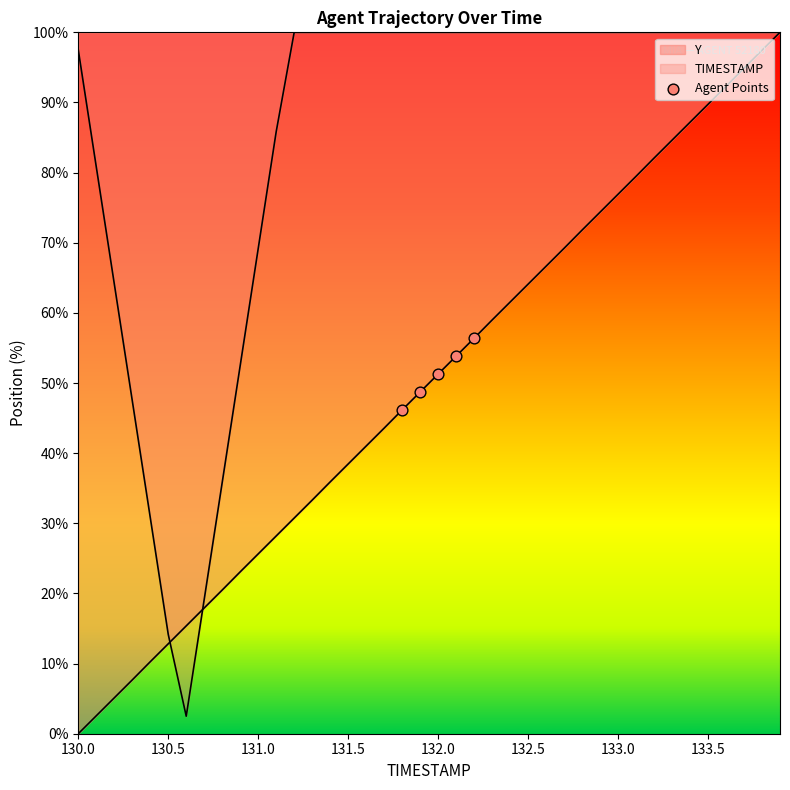

Approximately how many times larger is the value at 132.0 compared to 130.5?

1.2